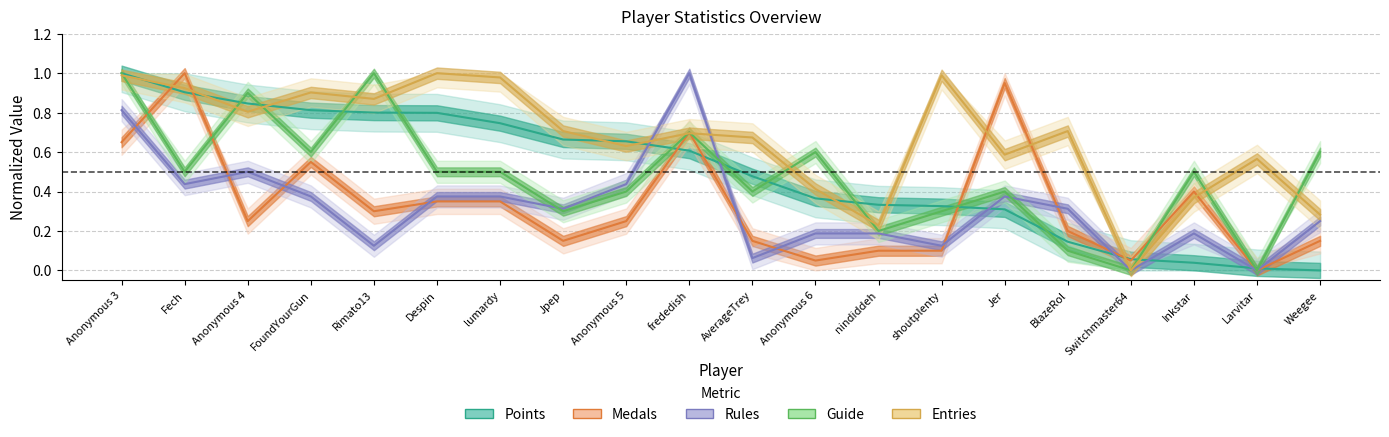

Between which two adjacent categories do Medals and Entries first intersect?

Anonymous 3 and Fech